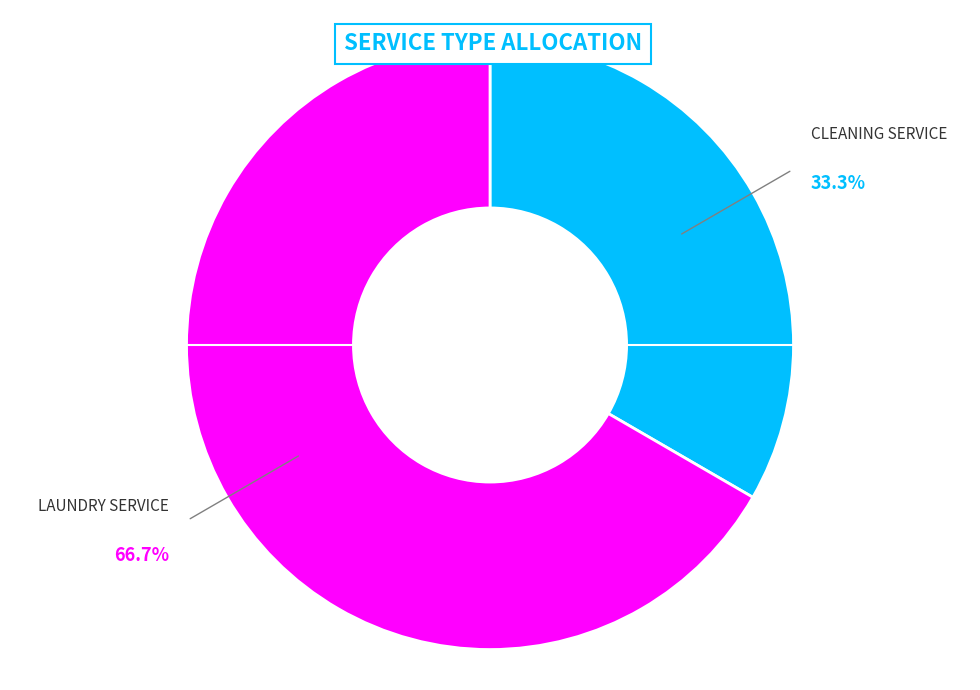

How many slices are in this pie chart?

2